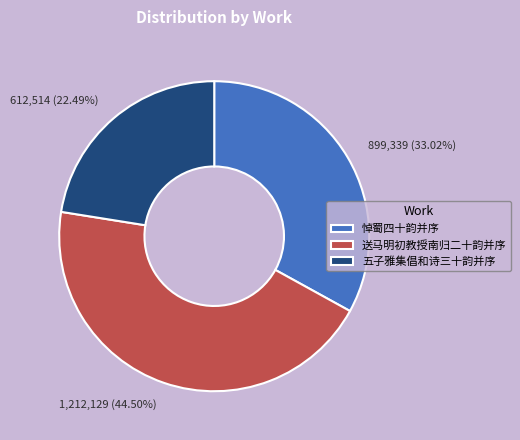

What percentage is NOT represented by 悼蜀四十韵并序?

67.0%